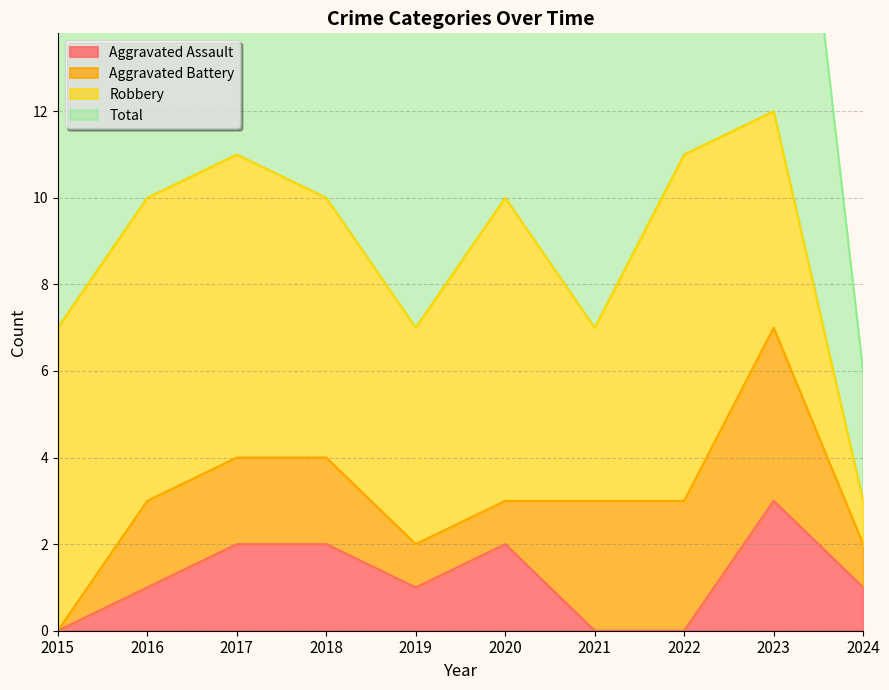

At which label does Total reach its peak?

2023